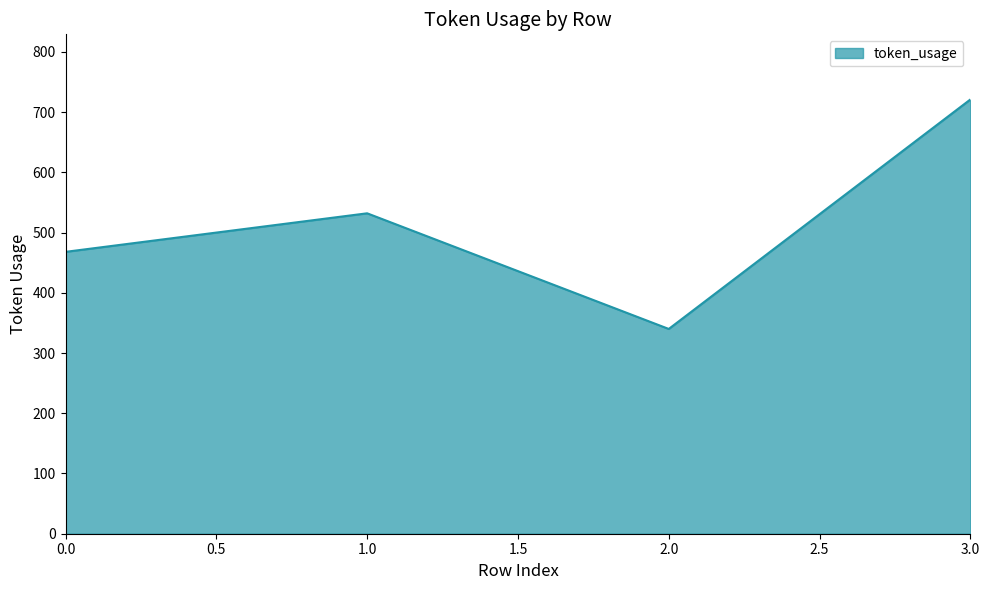

What is the difference between the values at 0.0 and 2.0?

128